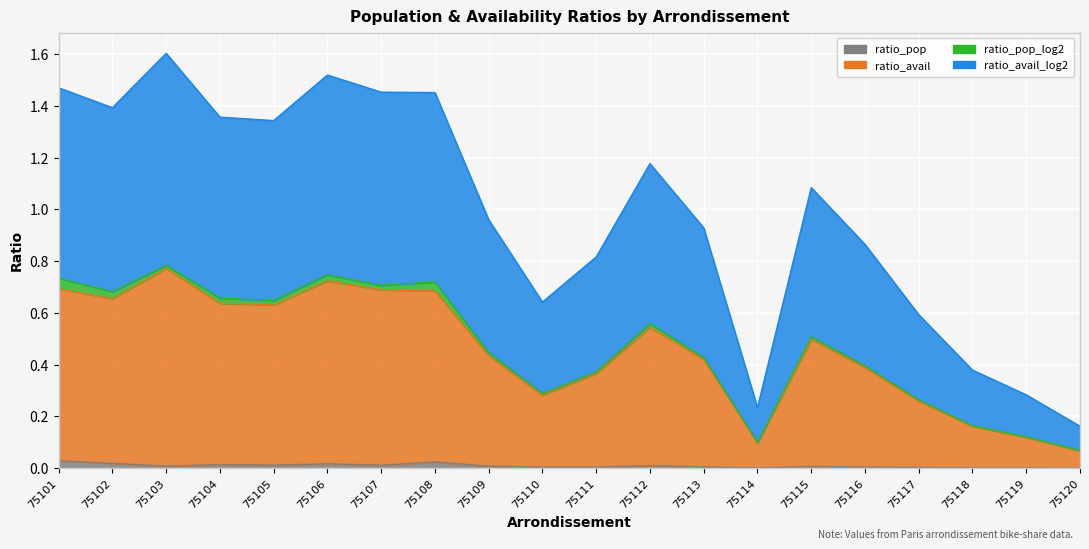

At which label is ratio_pop closest to 0?

75120